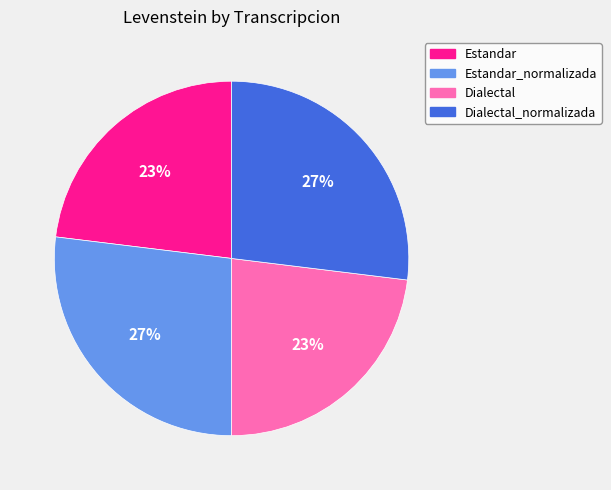

Do Dialectal_normalizada and Estandar_normalizada together represent more than half of the pie?

Yes